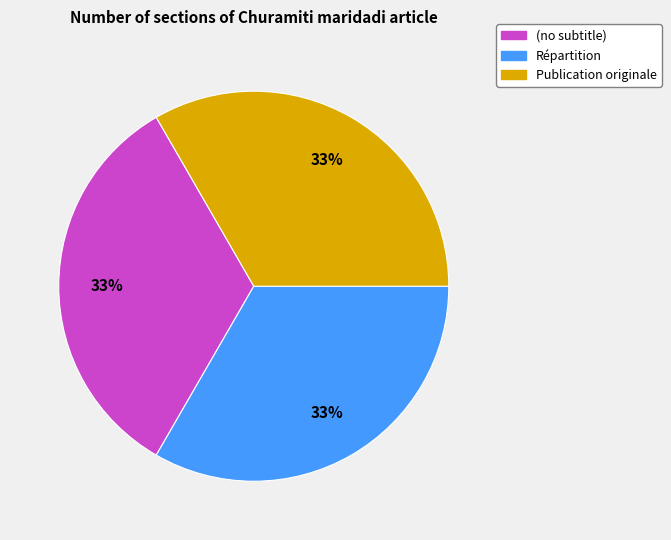

How many slices are in this pie chart?

3